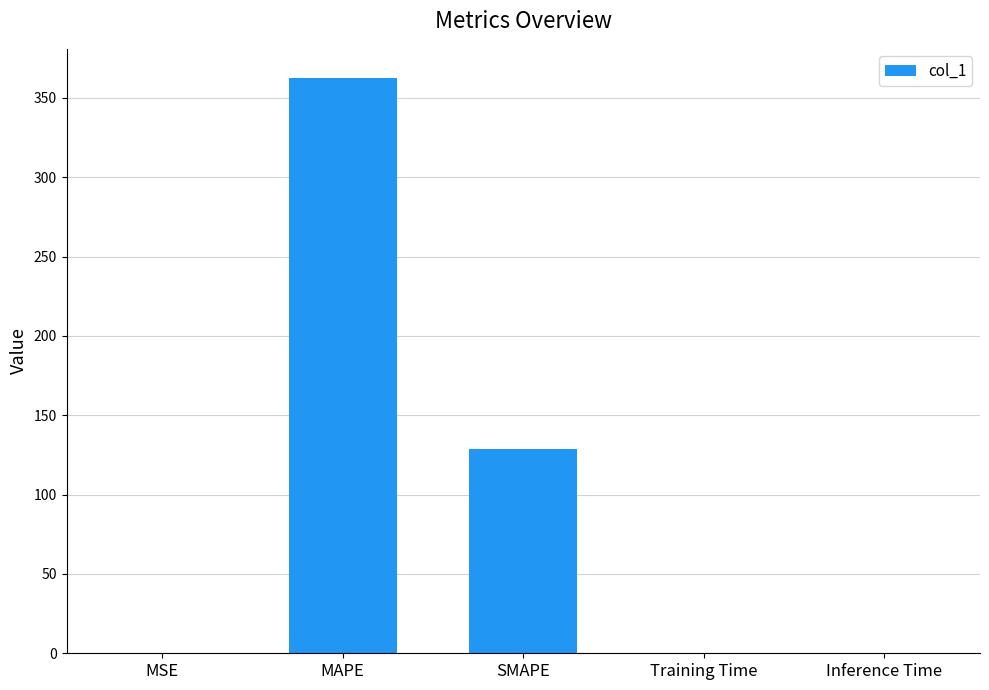

Are the bars horizontal?

No